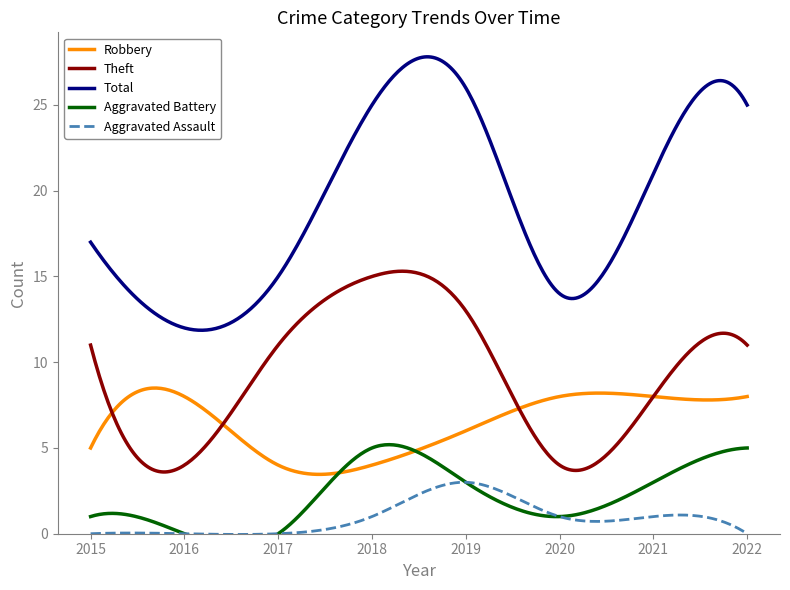

True or false: Total and Robbery cross at least once.

False